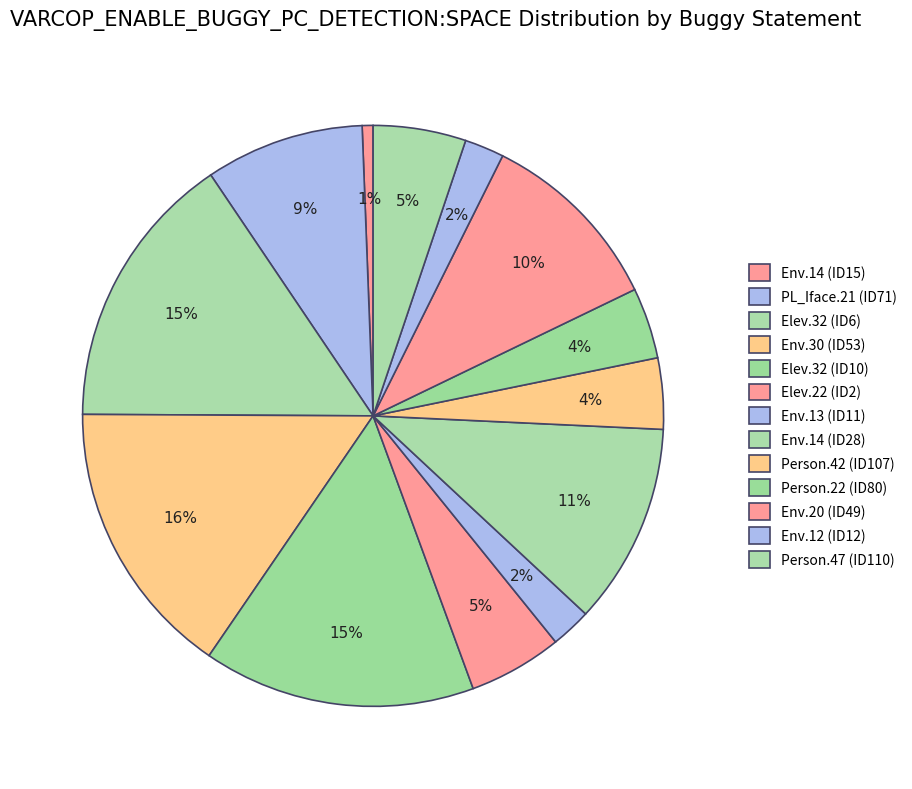

Count the number of slices in the pie.

13